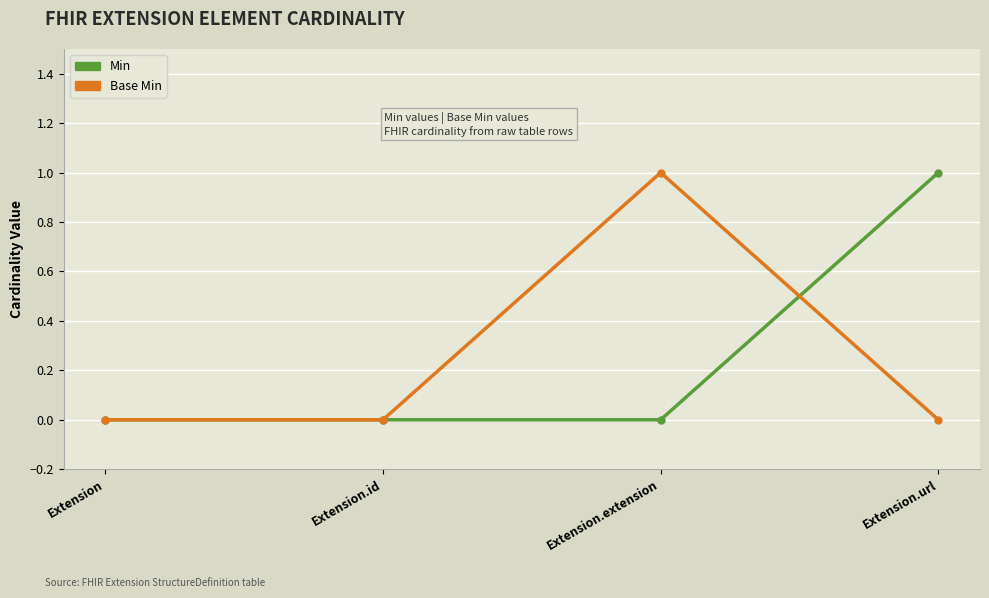

What is the total value across all series at Extension.url?

1